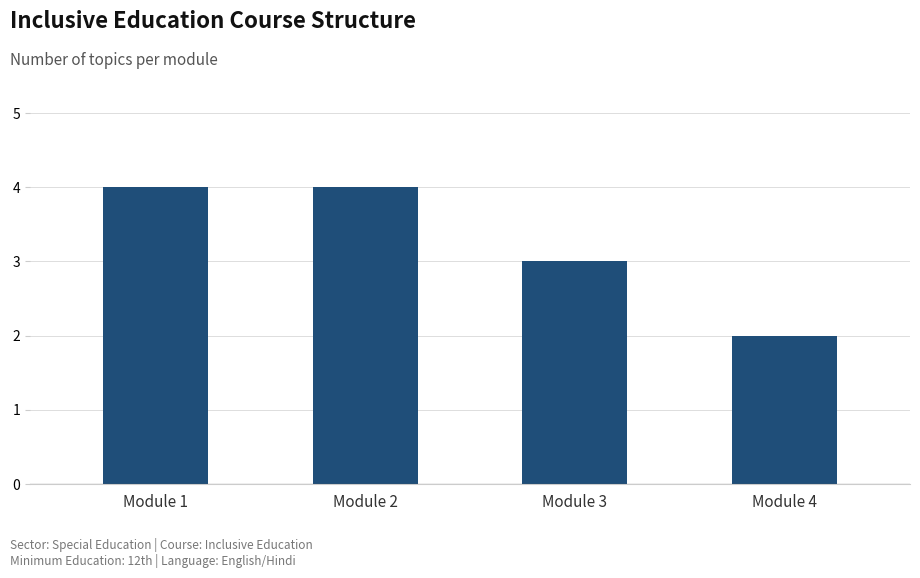

Count the values in the range 3 to 4.

3